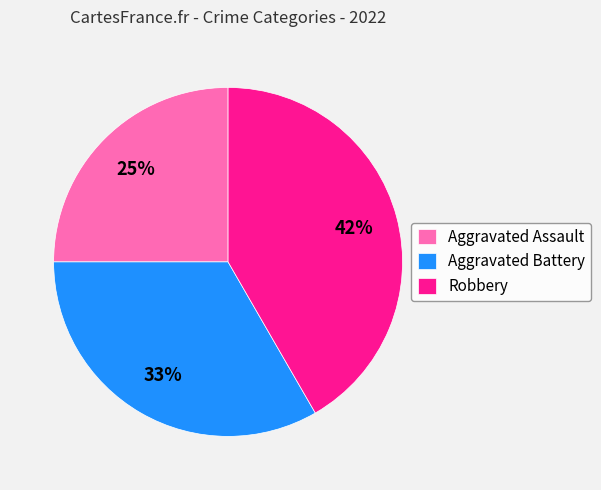

Which category has the smallest portion of the pie?

Aggravated Assault